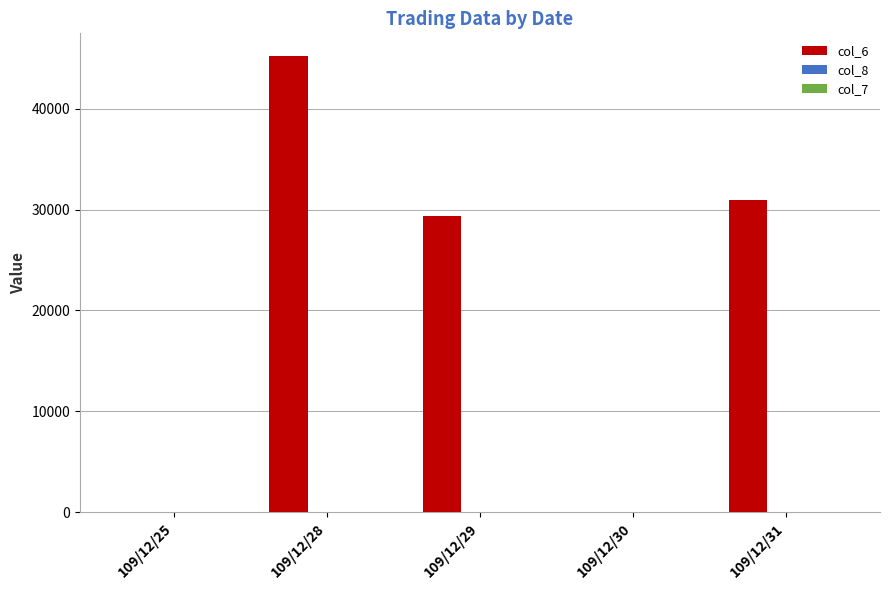

Which category has the highest value in the col_6 series?

109/12/28